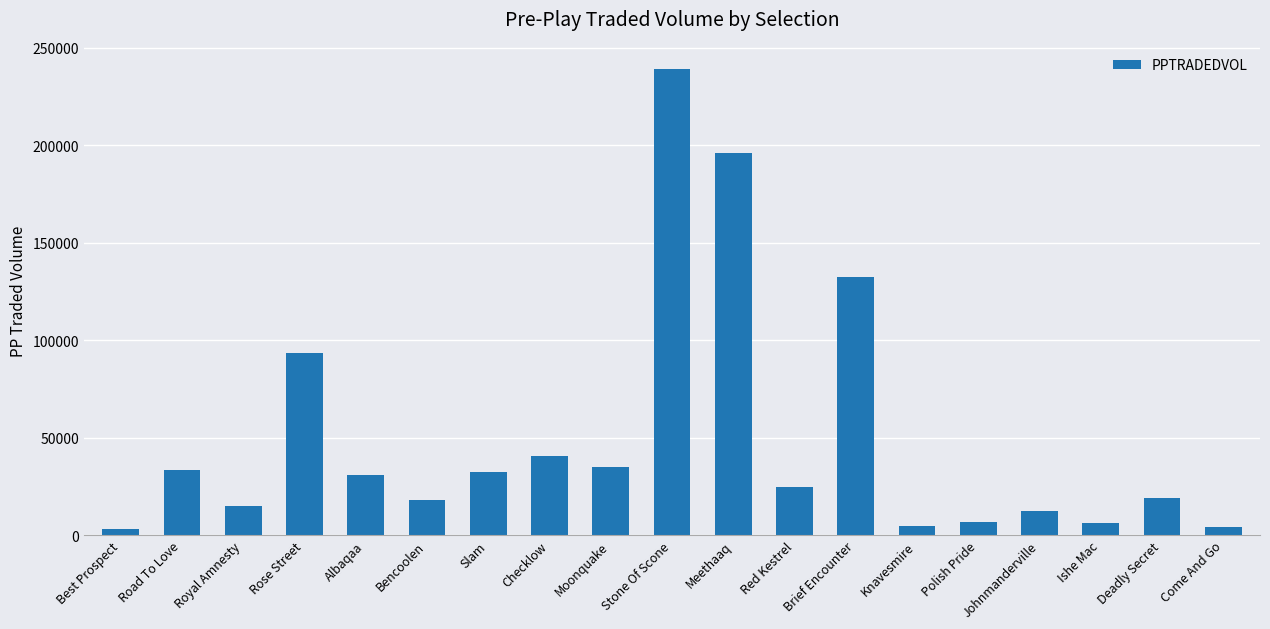

Is it true that the value at Stone Of Scone is 238918.8?

True